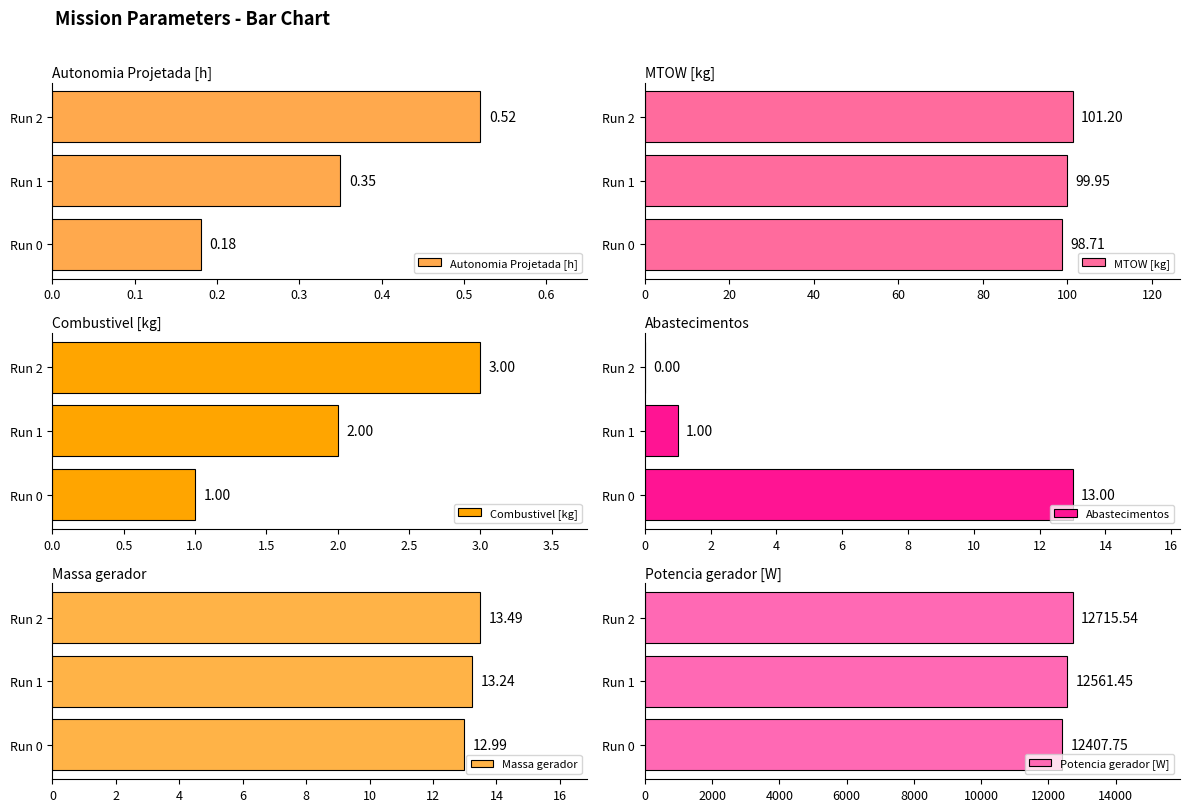

Rank the categories by Autonomia Projetada [h] value from highest to lowest.

Run 2, Run 1, Run 0